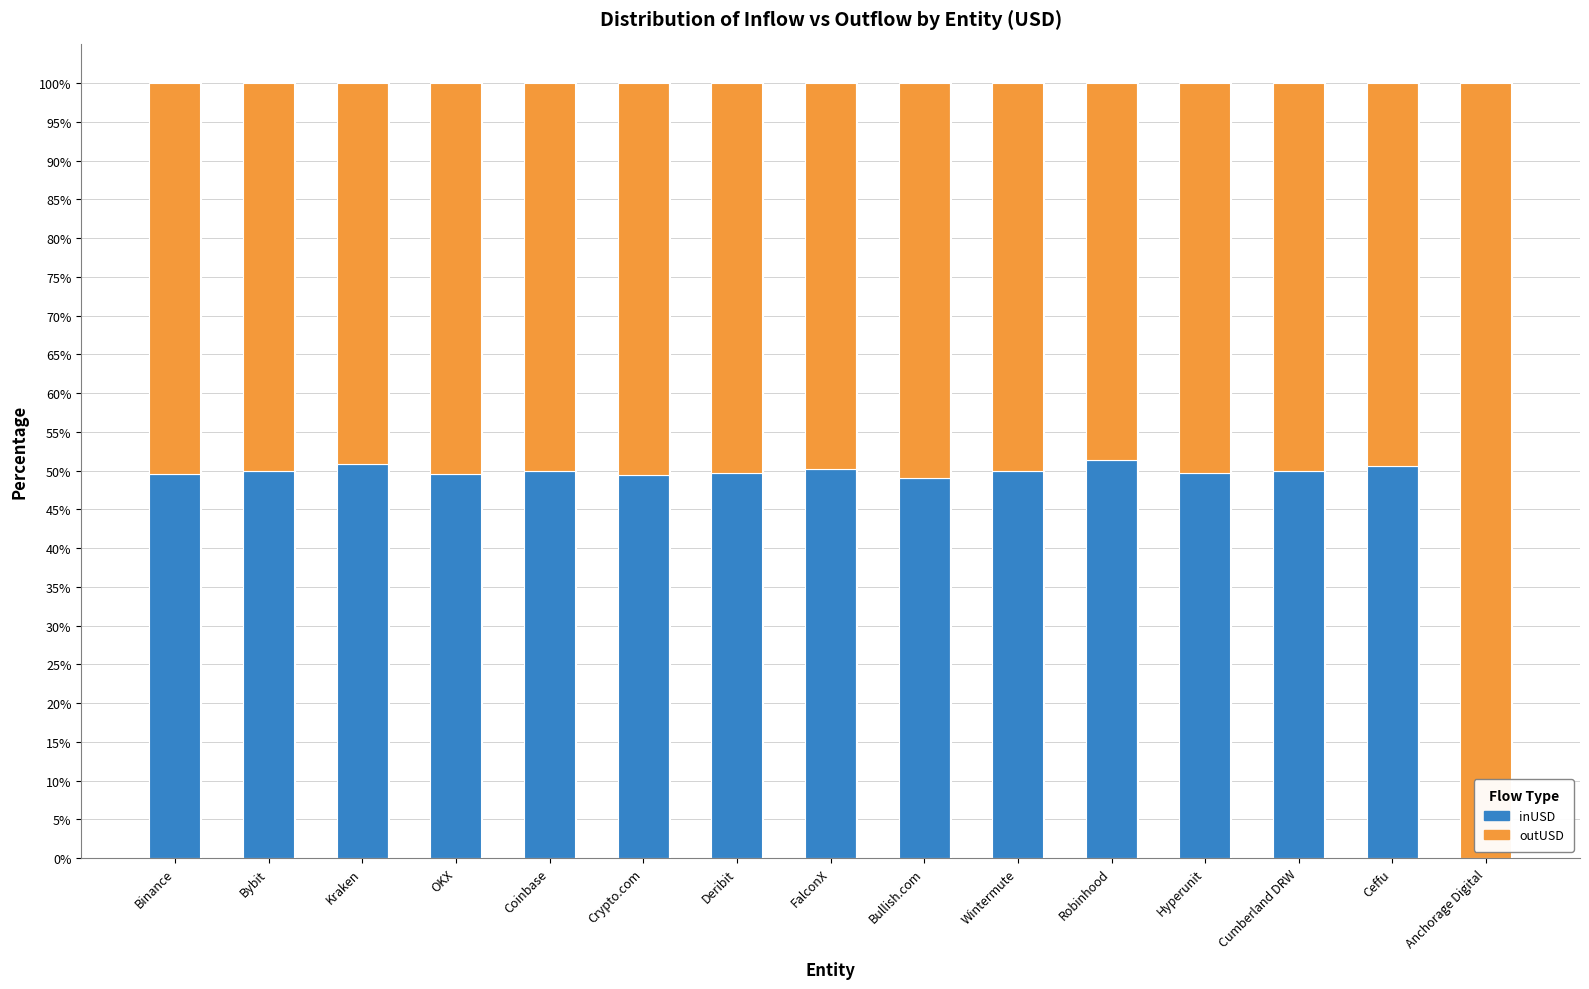

Read the inUSD value at Bybit.

50.0